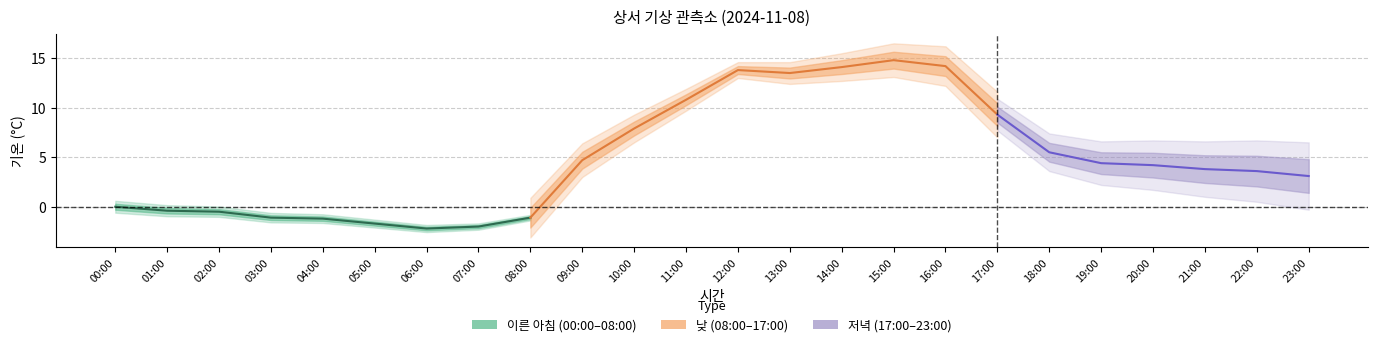

What is the total value across all series at 03:00?

-1.1